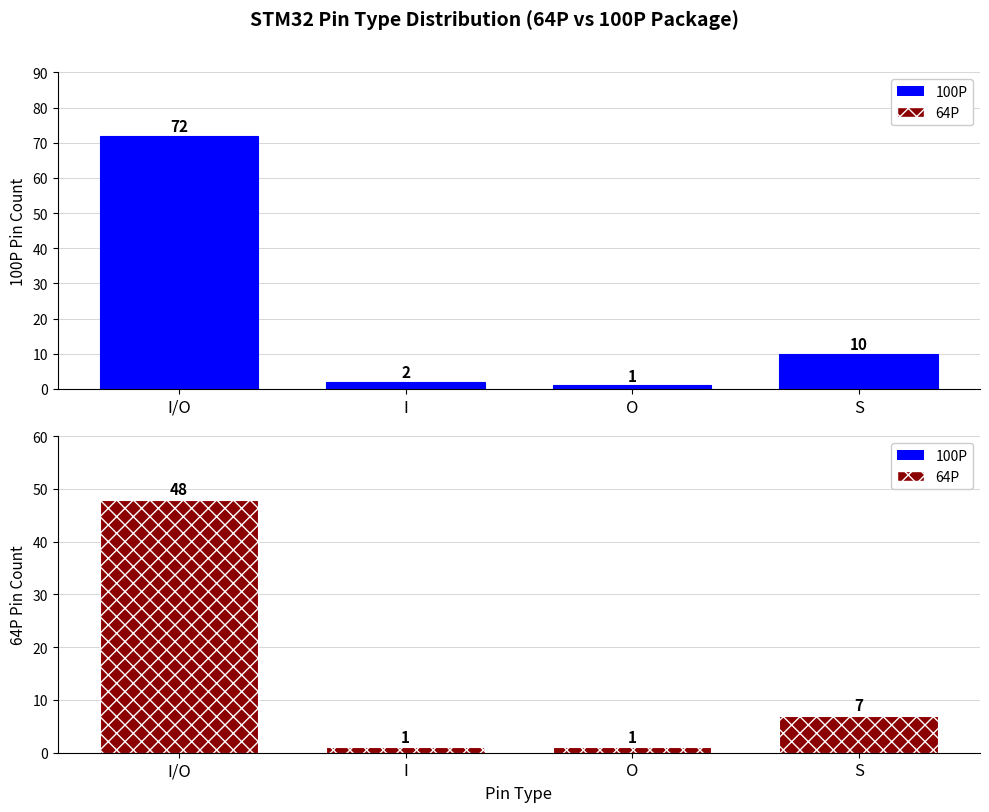

What is the value of the 100P Pin Count bar at the 3rd from the left?

1